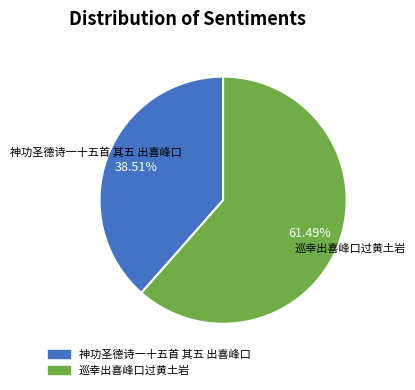

Is the sum of 巡幸出喜峰口过黄土岩 and 神功圣德诗一十五首 其五 出喜峰口 greater than half?

Yes